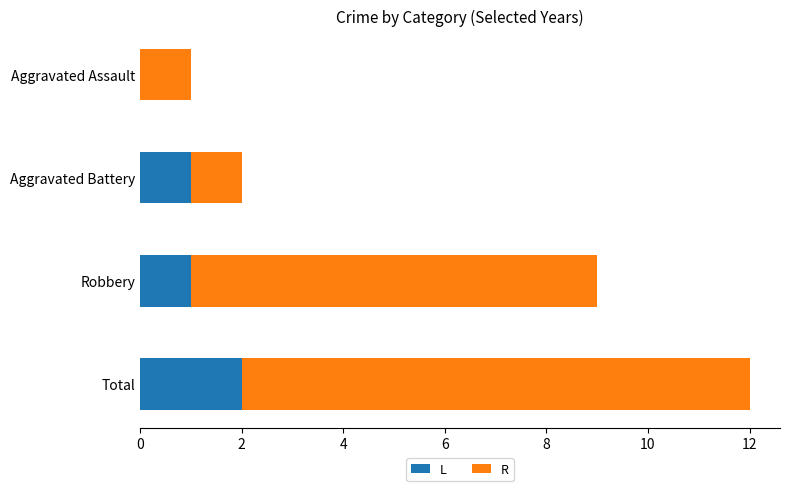

At which category is the sum across all series the highest?

Total